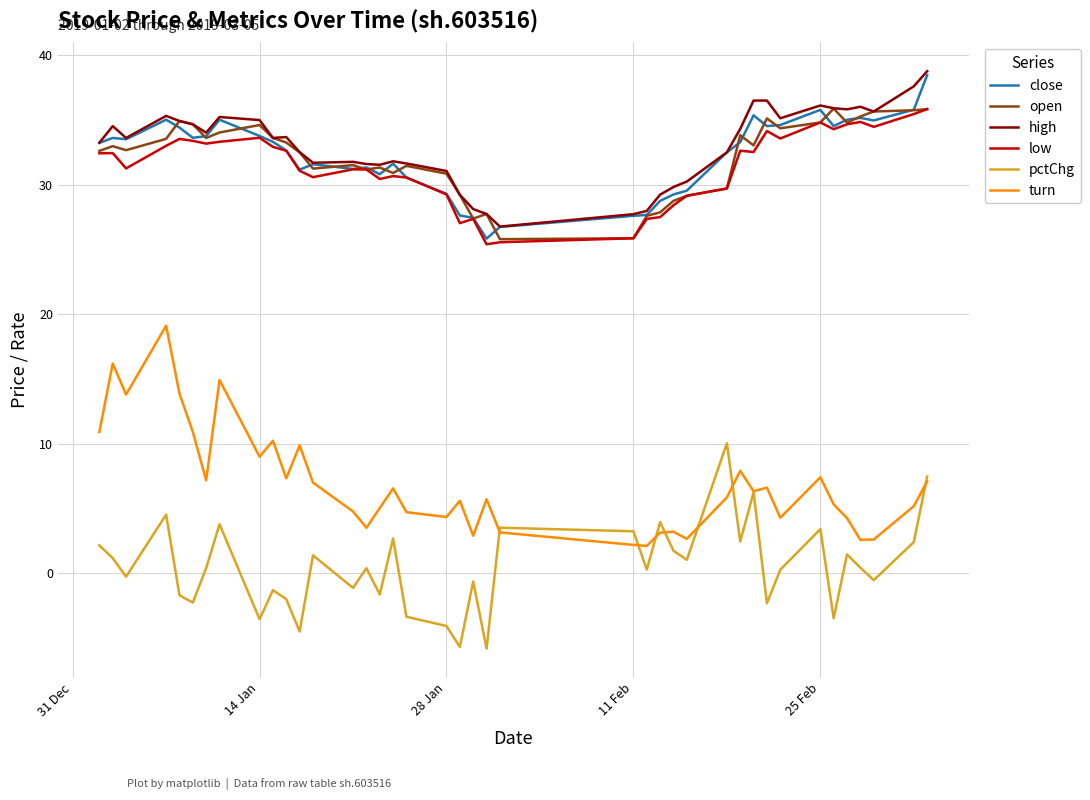

True or false: high and pctChg cross at least once.

False